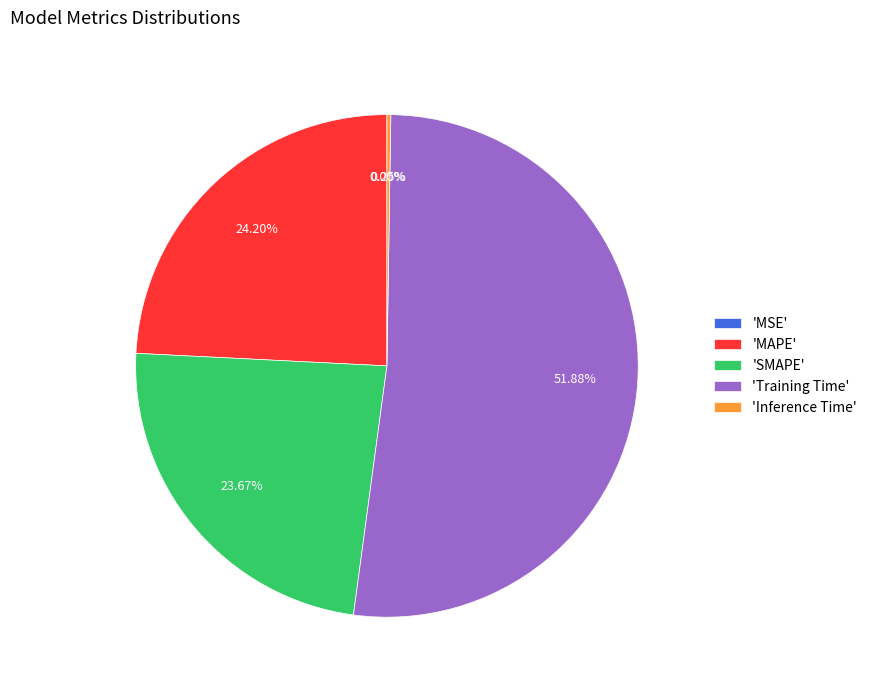

Which category accounts for the majority?

'Training Time'